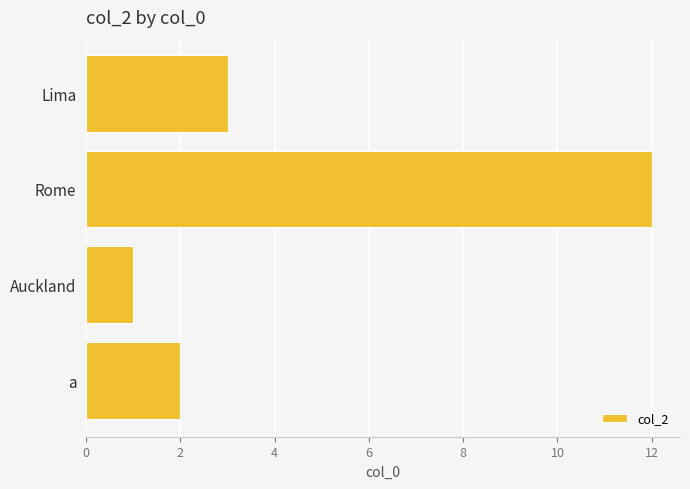

List the labels in order of value, smallest first.

Auckland, a, Lima, Rome